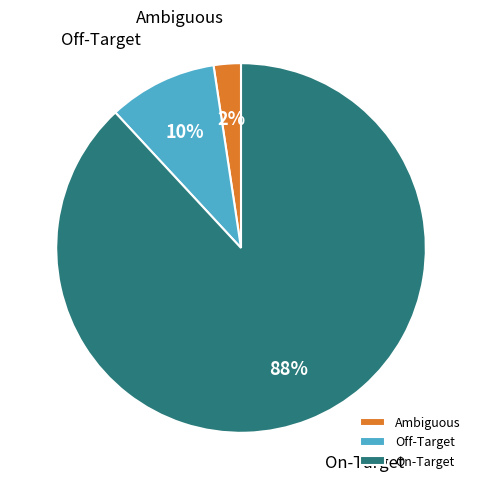

Combined, do Off-Target and Ambiguous account for over 50%?

No